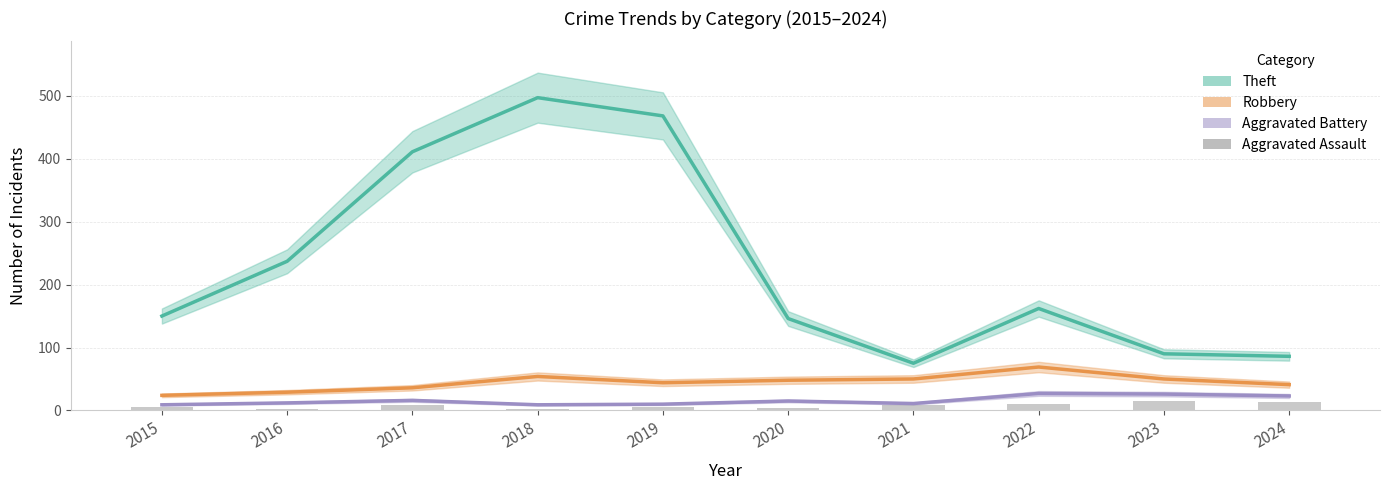

How many bars are there in each group?

4